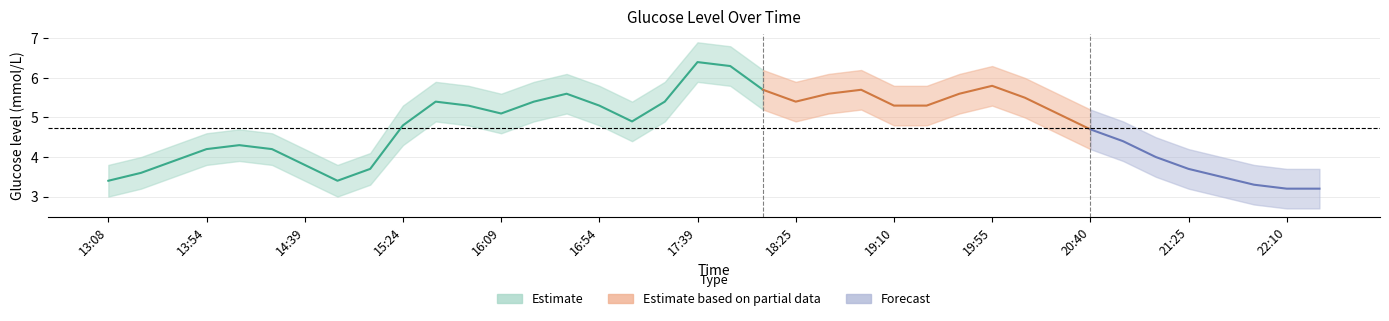

Reading right to left, transcribe all the data shown in this chart.

Glucose level: 22:25=3.2	22:10=3.2	21:55=3.3	21:40=3.5	21:25=3.7	21:10=4.0	20:55=4.4	20:40=4.7	20:25=5.1	20:10=5.5	19:55=5.8	19:40=5.6	19:25=5.3	19:10=5.3	18:55=5.7	18:40=5.6	18:25=5.4	18:09=5.7	17:54=6.3	17:39=6.4	17:24=5.4	17:09=4.9	16:54=5.3	16:39=5.6	16:24=5.4	16:09=5.1	15:54=5.3	15:39=5.4	15:24=4.8	15:09=3.7	14:54=3.4	14:39=3.8	14:24=4.2	14:09=4.3	13:54=4.2	13:38=3.9	13:23=3.6	13:08=3.4
lower_band: 22:25=2.7	22:10=2.7	21:55=2.8	21:40=3.0	21:25=3.2	21:10=3.5	20:55=3.9	20:40=4.2	20:25=4.6	20:10=5.0	19:55=5.3	19:40=5.1	19:25=4.8	19:10=4.8	18:55=5.2	18:40=5.1	18:25=4.9	18:09=5.2	17:54=5.8	17:39=5.9	17:24=4.9	17:09=4.4	16:54=4.8	16:39=5.1	16:24=4.9	16:09=4.6	15:54=4.8	15:39=4.9	15:24=4.3	15:09=3.3	14:54=3.0	14:39=3.4	14:24=3.8	14:09=3.9	13:54=3.8	13:38=3.5	13:23=3.2	13:08=3.0
upper_band: 22:25=3.7	22:10=3.7	21:55=3.8	21:40=4.0	21:25=4.2	21:10=4.5	20:55=4.9	20:40=5.2	20:25=5.6	20:10=6.0	19:55=6.3	19:40=6.1	19:25=5.8	19:10=5.8	18:55=6.2	18:40=6.1	18:25=5.9	18:09=6.2	17:54=6.8	17:39=6.9	17:24=5.9	17:09=5.4	16:54=5.8	16:39=6.1	16:24=5.9	16:09=5.6	15:54=5.8	15:39=5.9	15:24=5.3	15:09=4.1	14:54=3.8	14:39=4.2	14:24=4.6	14:09=4.7	13:54=4.6	13:38=4.3	13:23=4.0	13:08=3.8